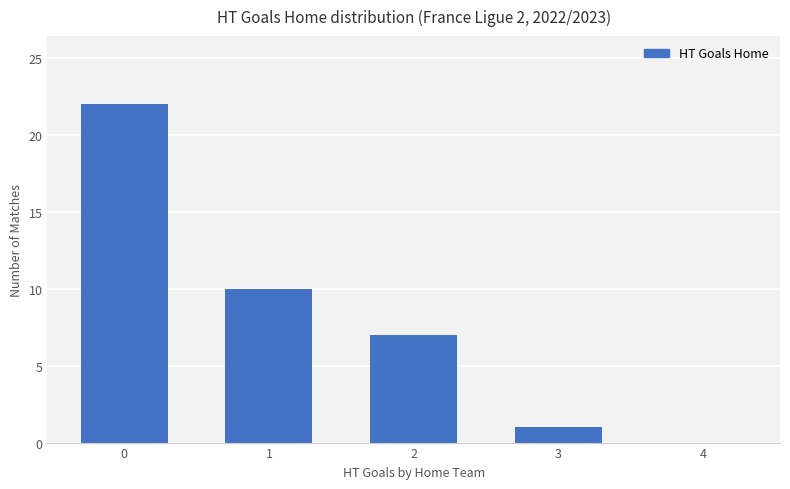

What is the sum of all values?

40